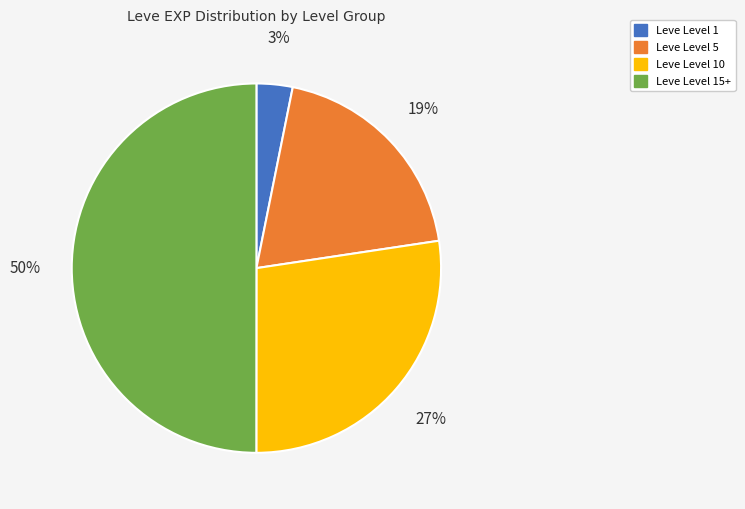

To the nearest percent, what percentage of the pie is Leve Level 5?

19%